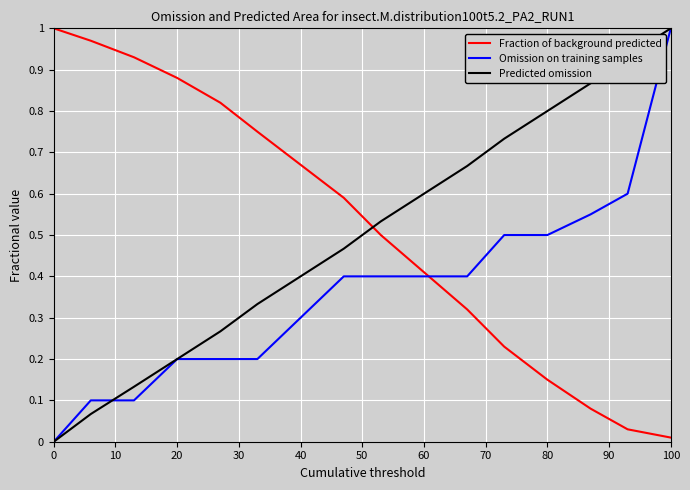

Which series ends up on top after the final intersection of Fraction of background predicted and Predicted omission?

Predicted omission